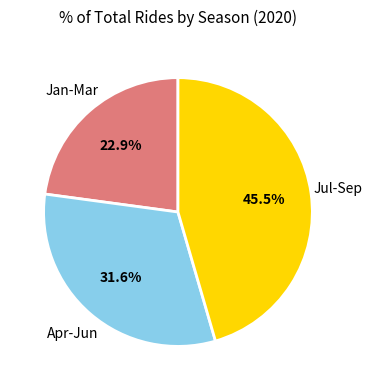

Is there a majority slice in this chart?

No